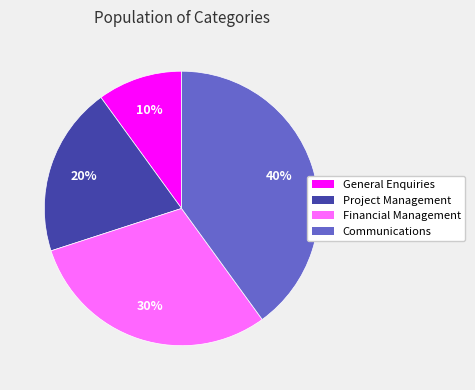

Which category has the biggest portion of the pie?

Communications